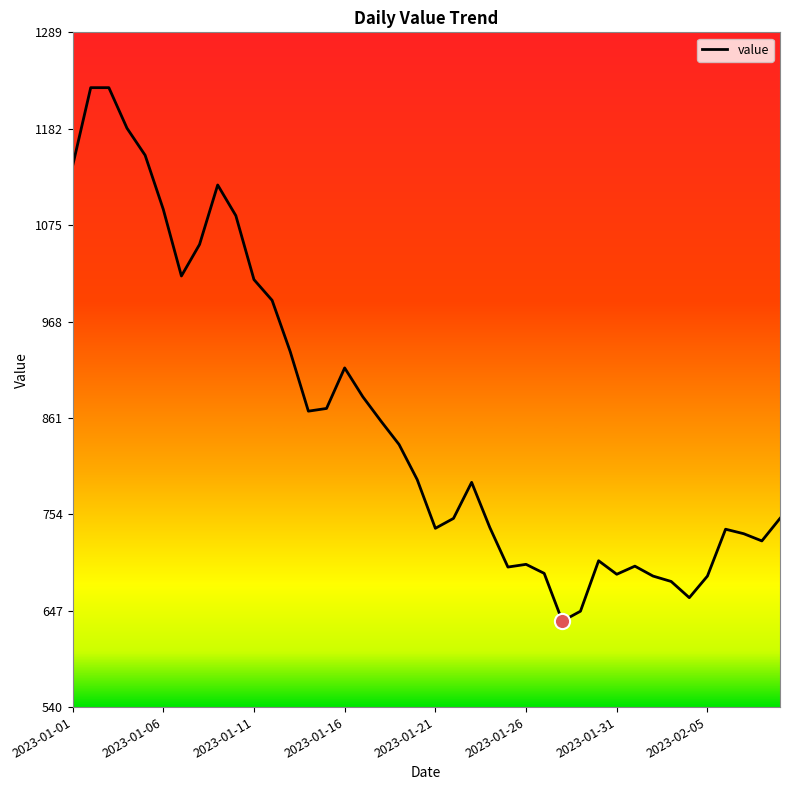

What is the smallest value displayed?

636